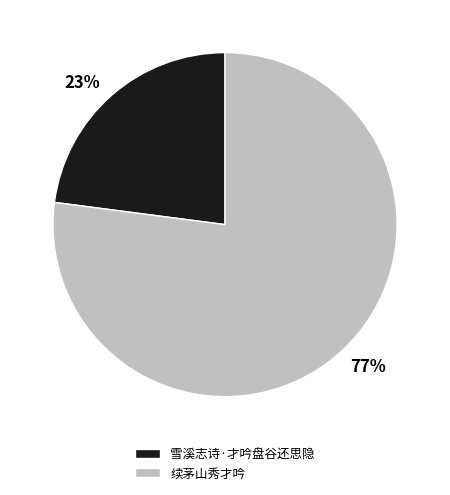

Do 续茅山秀才吟 and 雪溪志诗·才吟盘谷还思隐 together represent more than half of the pie?

Yes